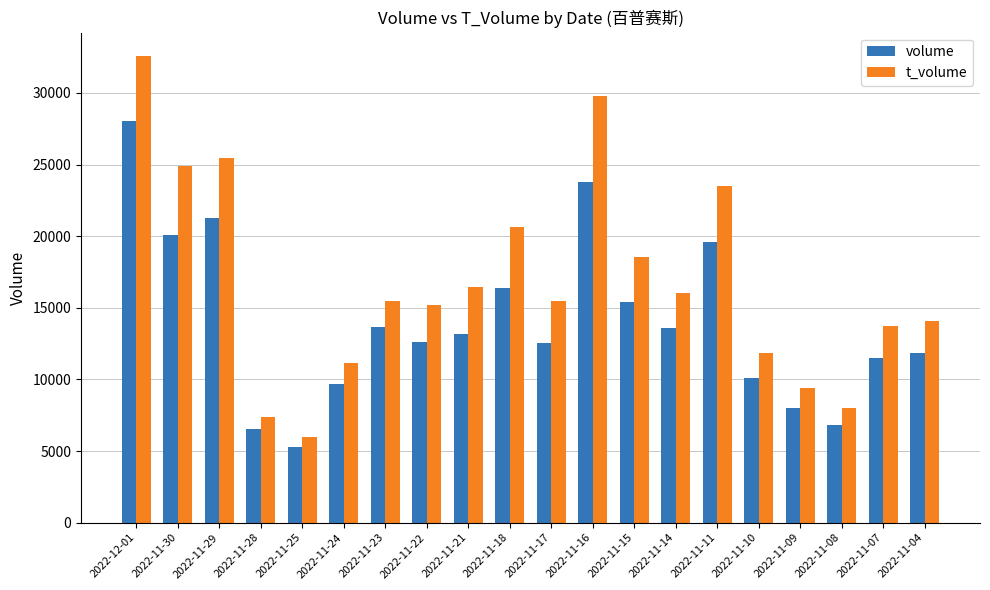

What is the maximum value shown in the chart?

32579